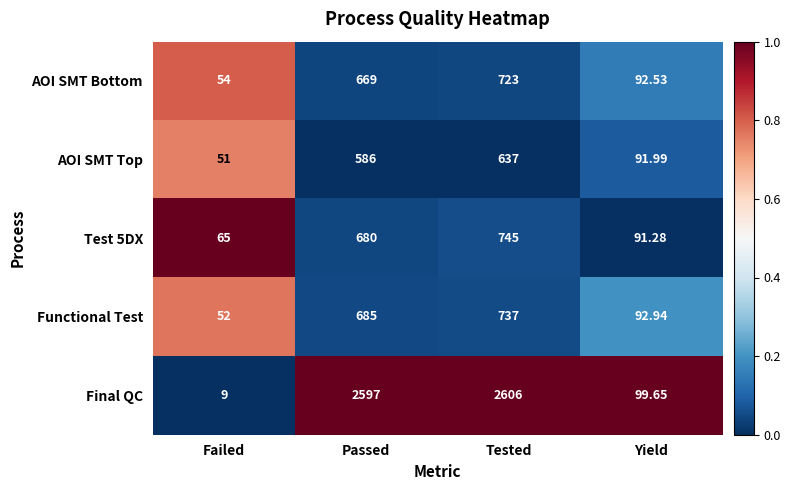

List the labels in order of AOI SMT Top value, largest first.

Tested, Passed, Yield, Failed